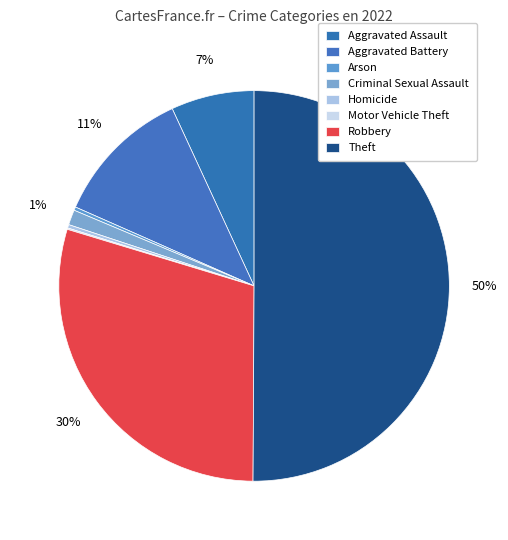

Which category accounts for the majority?

Theft